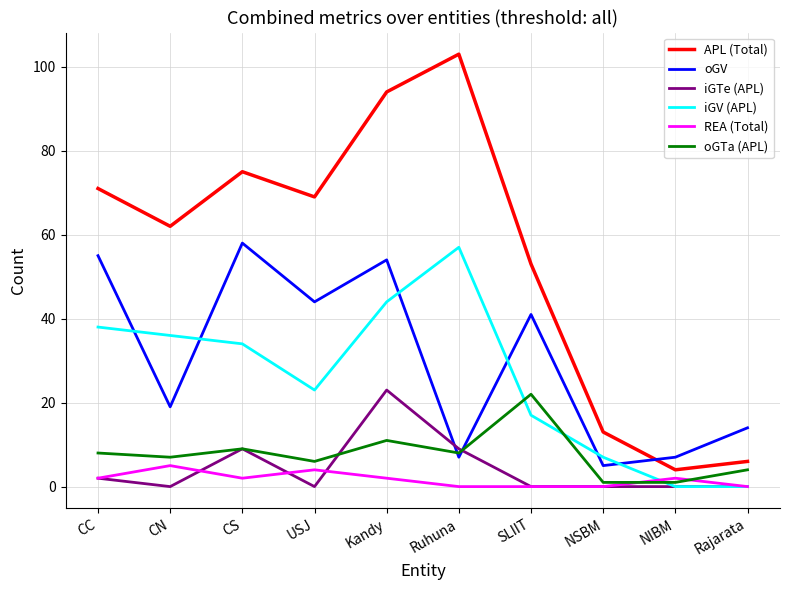

What is the approximate value of APL (Total) at NSBM, to the nearest 5?

15